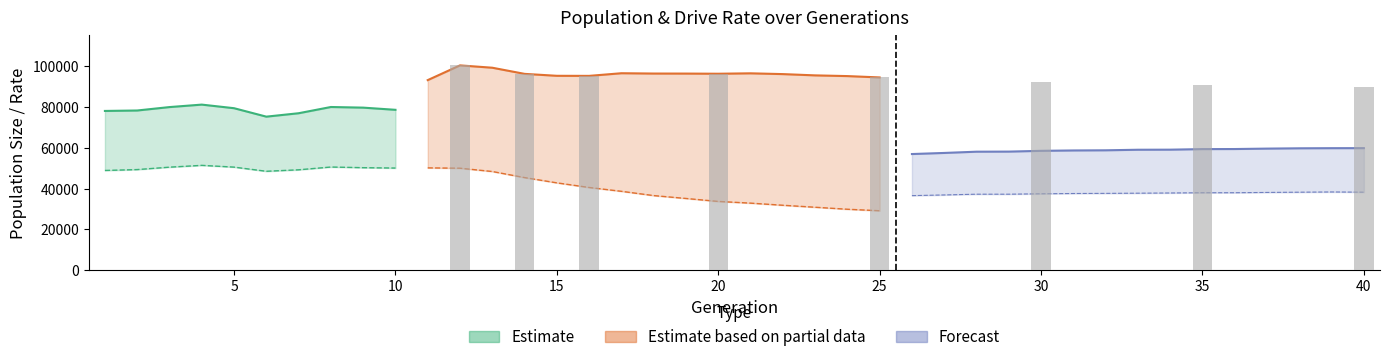

Are the bars grouped side by side (vs. stacked)?

Yes